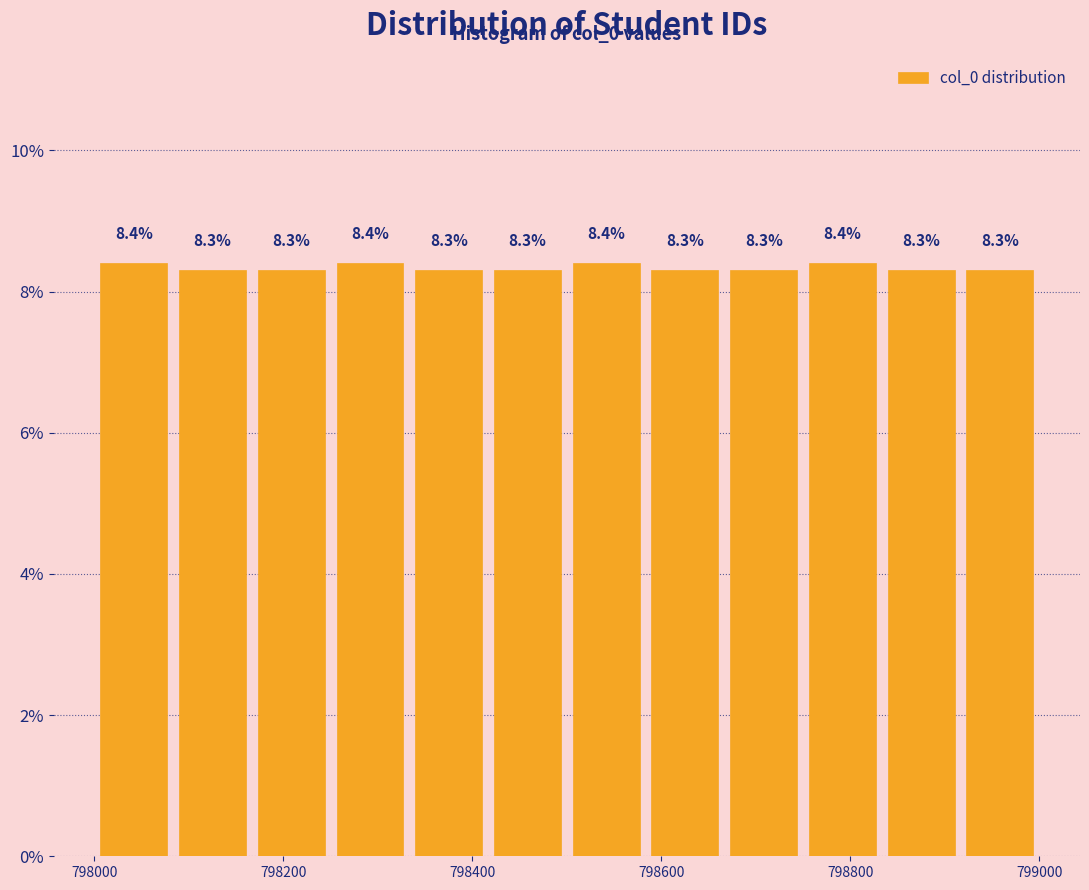

Reading left to right, list every bar in this chart as the range it spans on the x-axis followed by its height. The bar edges are not printed on the chart, so give them approximately, as read against the axis.

798000 to 798080: 8.4
798080 to 798160: 8.3
798160 to 798260: 8.3
798260 to 798340: 8.4
798340 to 798420: 8.3
798420 to 798500: 8.3
798500 to 798580: 8.4
798580 to 798660: 8.3
798660 to 798760: 8.3
798760 to 798840: 8.4
798840 to 798920: 8.3
798920 to 799000: 8.3